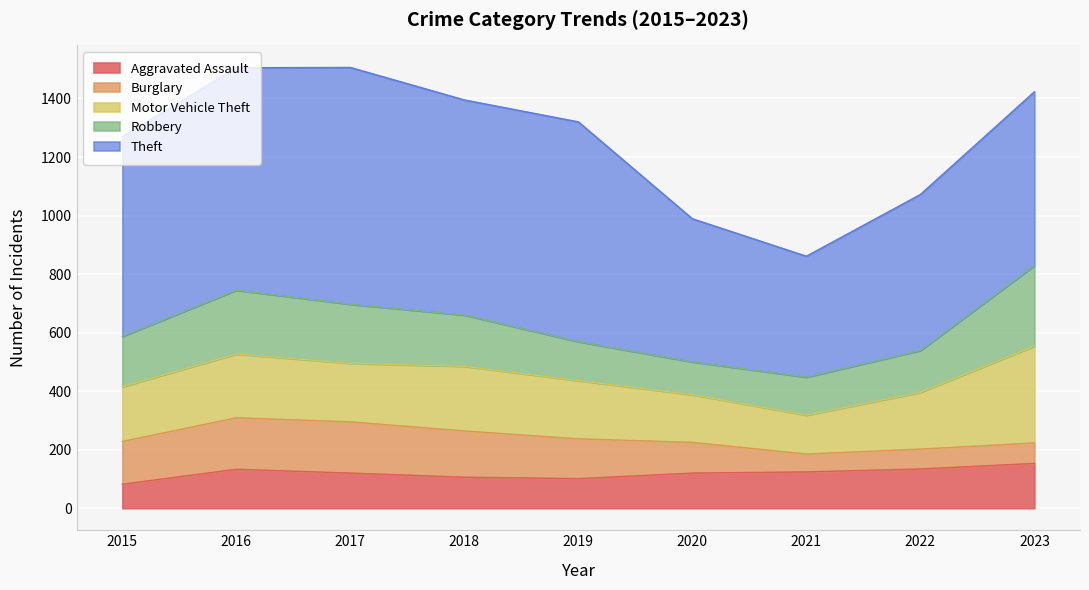

Reading right to left, extract all data points from this chart.

Aggravated Assault: 2023=153	2022=134	2021=124	2020=120	2019=101	2018=106	2017=120	2016=133	2015=82
Burglary: 2023=70	2022=68	2021=61	2020=105	2019=136	2018=158	2017=175	2016=176	2015=146
Motor Vehicle Theft: 2023=331	2022=194	2021=133	2020=163	2019=199	2018=221	2017=200	2016=218	2015=187
Robbery: 2023=275	2022=143	2021=130	2020=112	2019=133	2018=175	2017=202	2016=218	2015=172
Theft: 2023=594	2022=533	2021=413	2020=489	2019=751	2018=735	2017=809	2016=760	2015=682